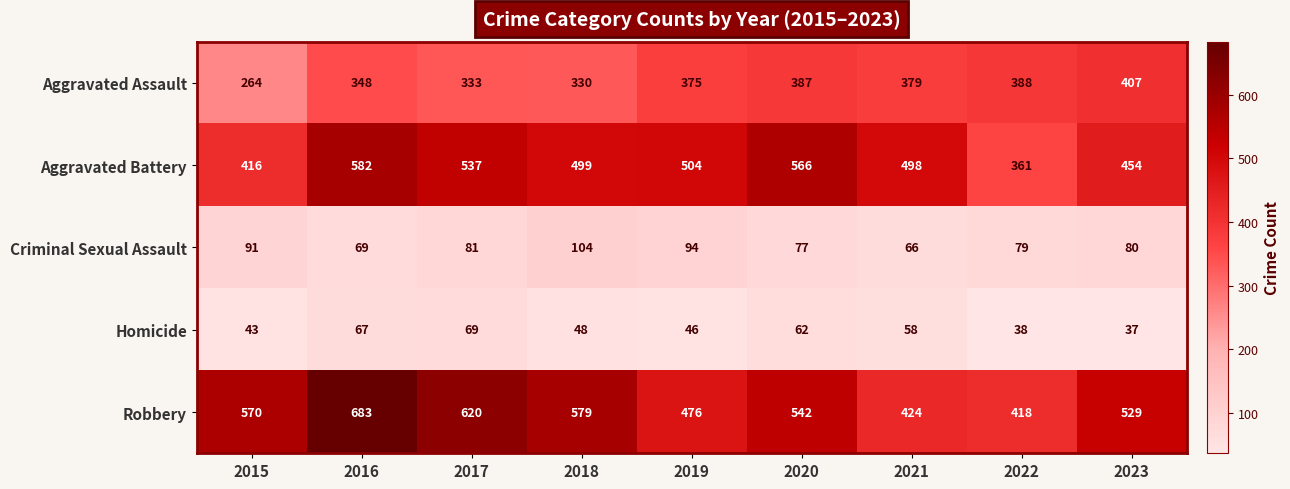

Rank the series at 2016 from lowest to highest value.

Homicide, Criminal Sexual Assault, Aggravated Assault, Aggravated Battery, Robbery